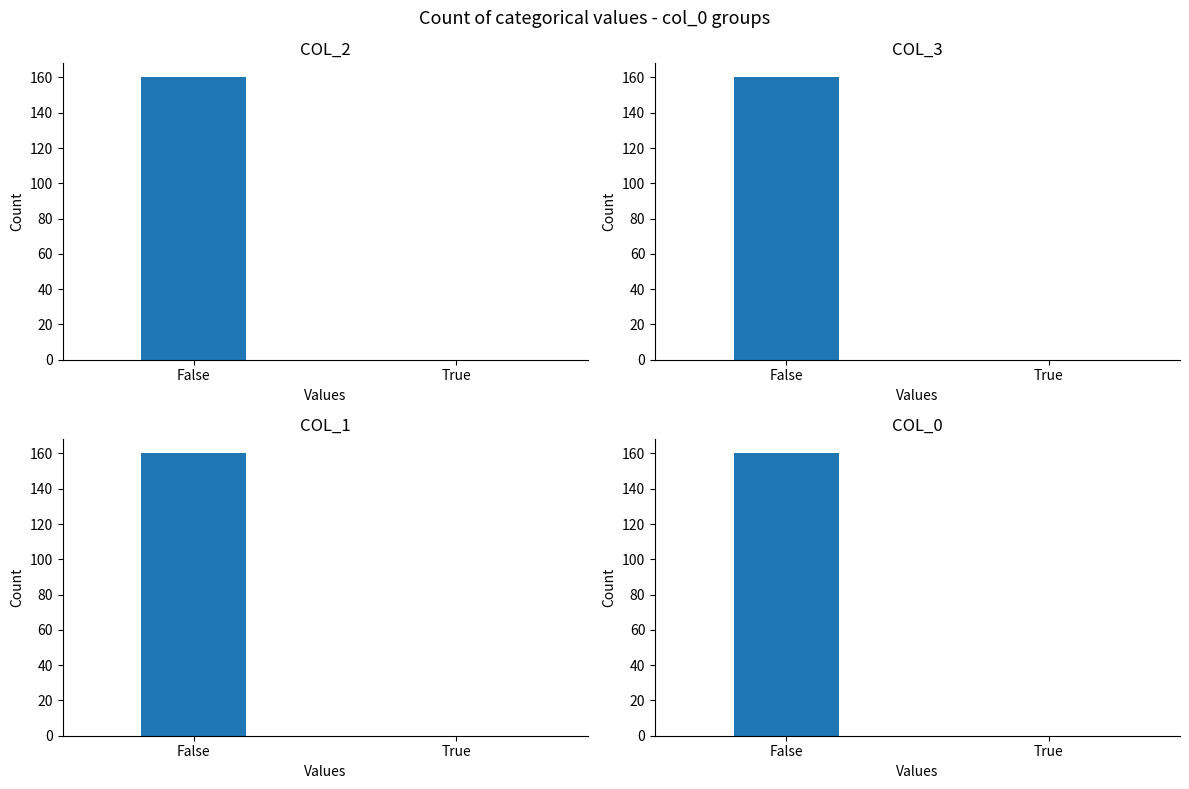

How many series are shown in this chart?

4